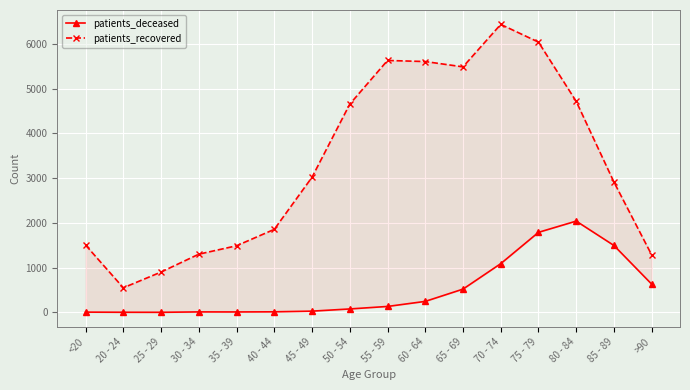

Which has a higher value, 60 - 64 or <20?

60 - 64